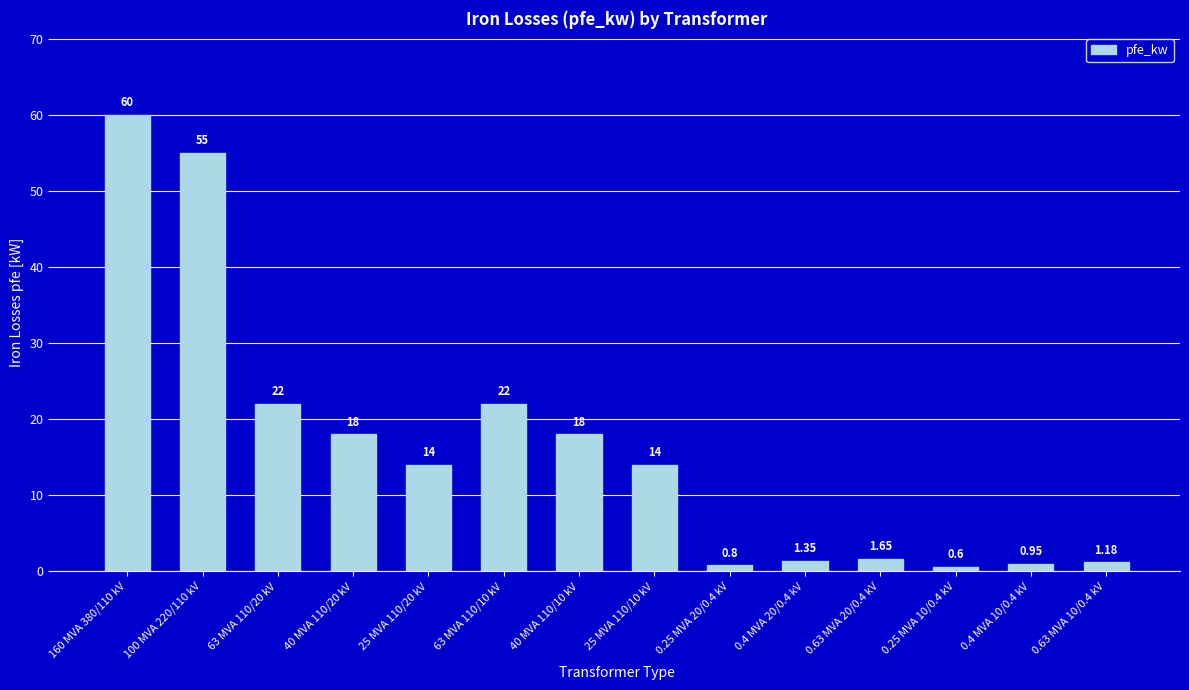

What is the smallest value displayed?

0.6